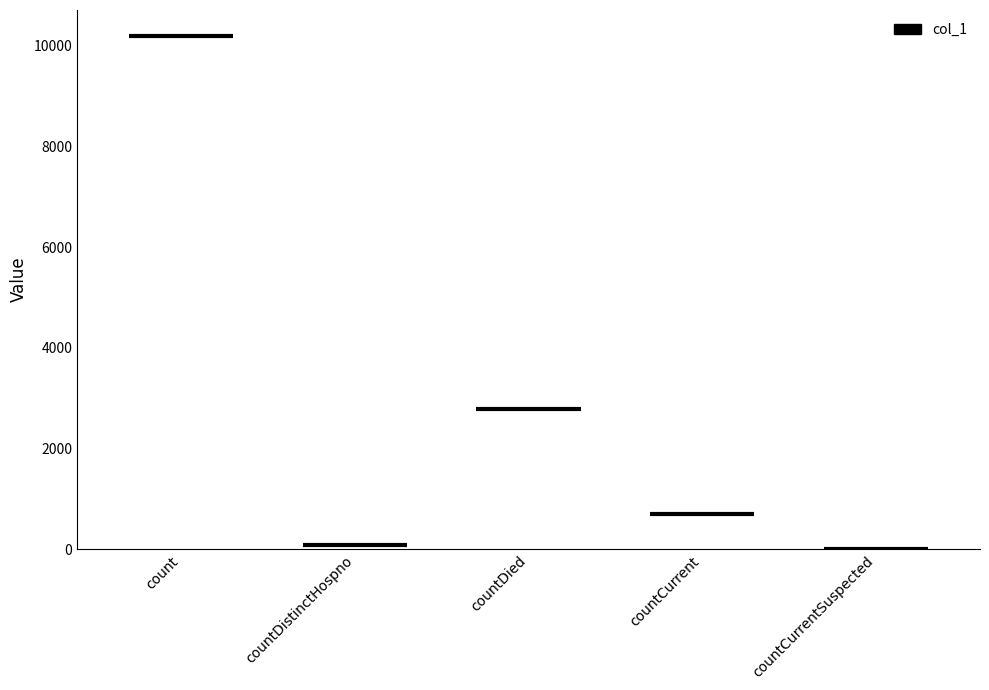

Which has a higher value, countCurrent or countCurrentSuspected?

countCurrent